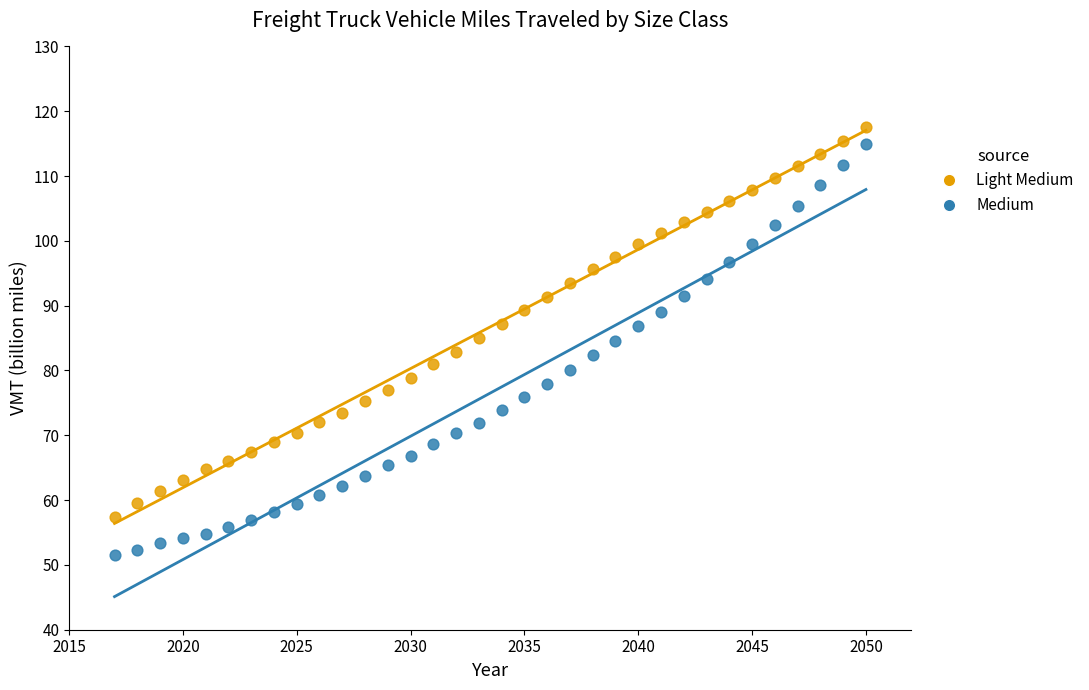

Which series contains the lowest Y value?

Medium